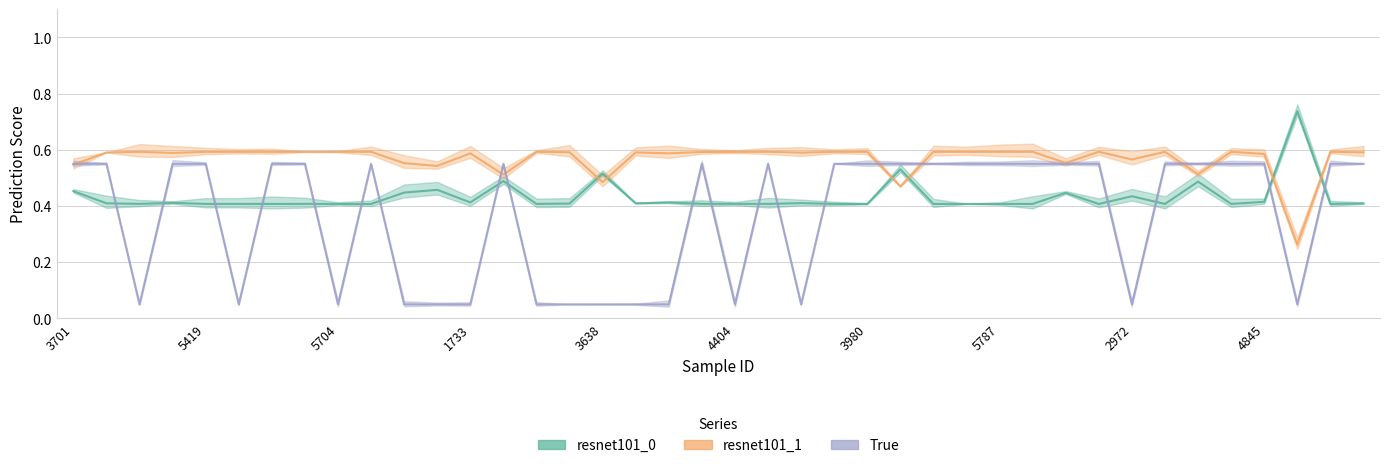

At which label is resnet101_1 closest to 0?

37